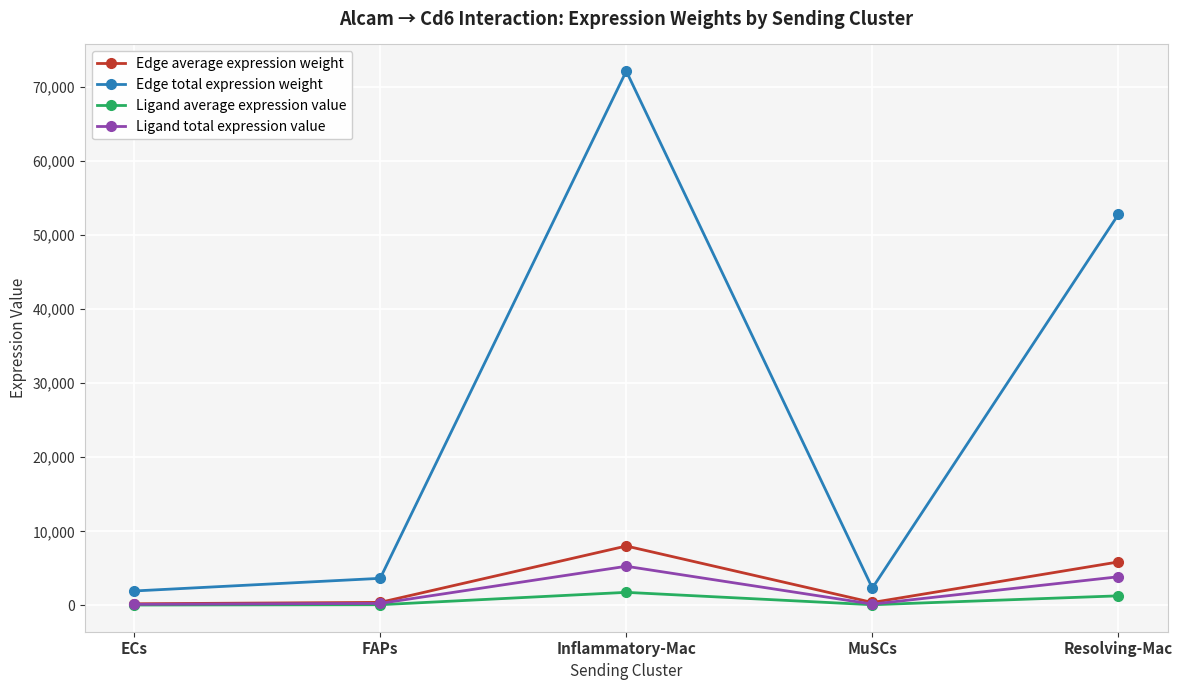

The value of Ligand total expression value at Resolving-Mac is 3865.5. True or false?

True